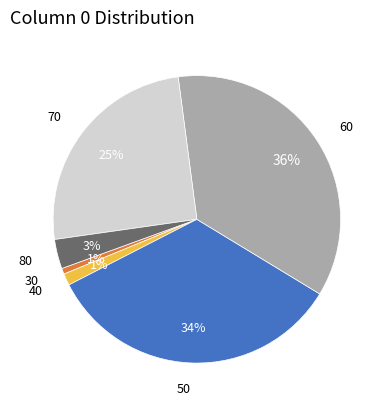

Combined, do 50 and 70 account for over 50%?

Yes